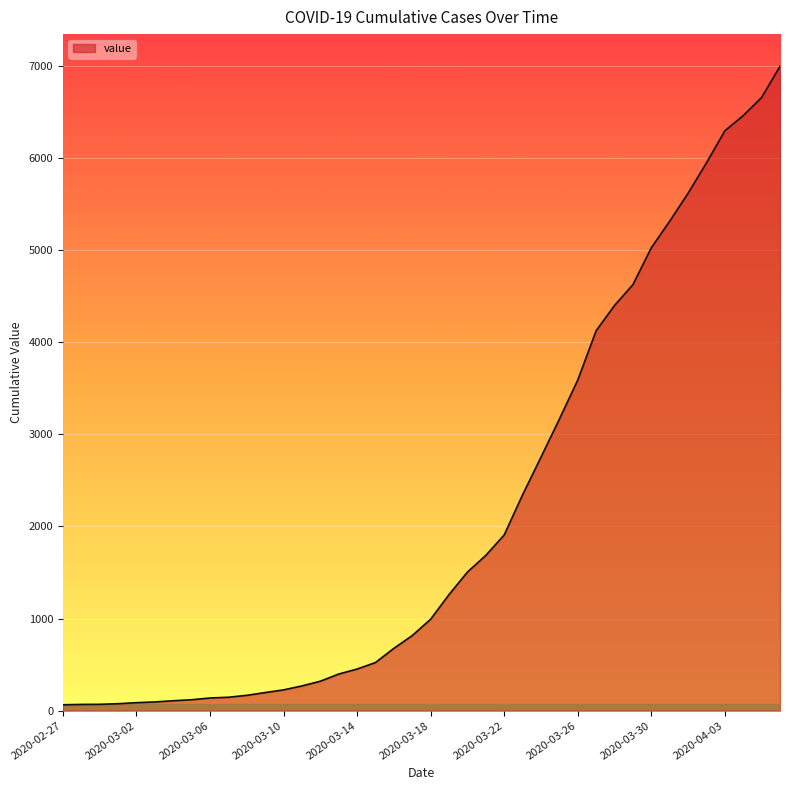

What is the sum of all values?

85677